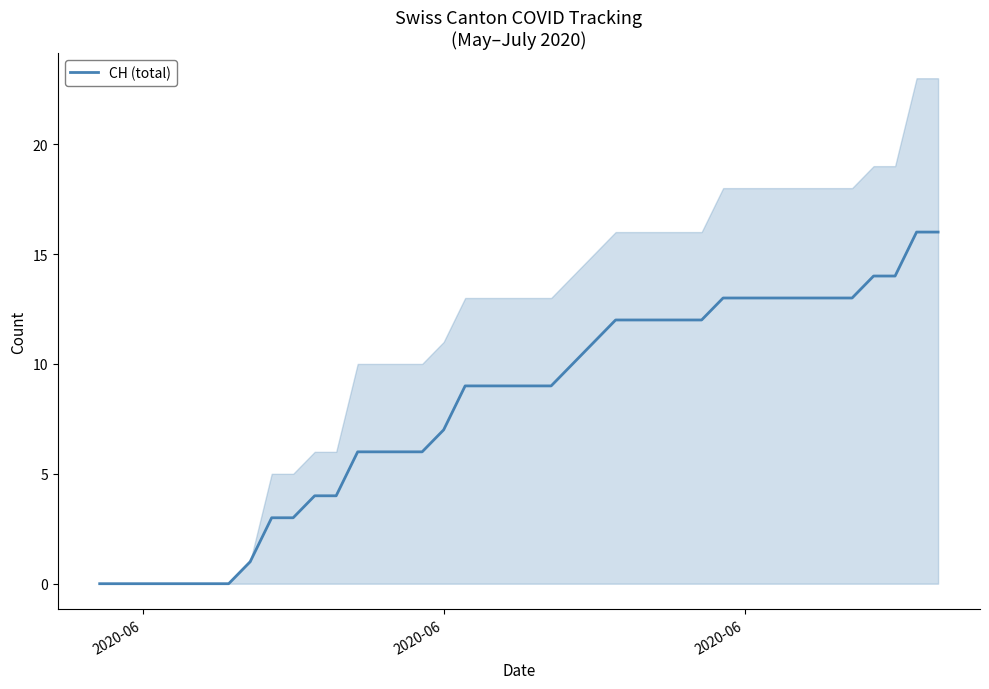

Reading left to right, list all the values displayed in this chart.

0	0	0	0	0	0	0	1	3	3	4	4	6	6	6	6	7	9	9	9	9	9	10	11	12	12	12	12	12	13	13	13	13	13	13	13	14	14	16	16